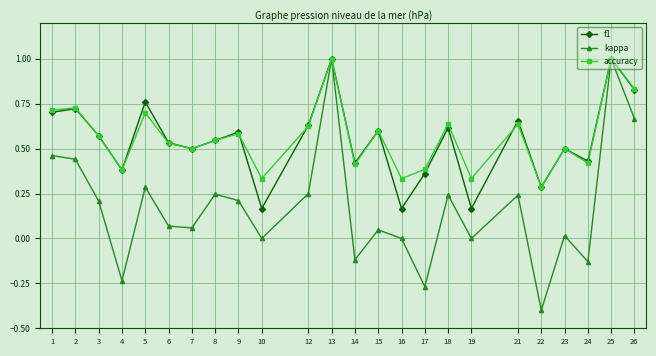

Which label corresponds to the smallest value in the chart?

22